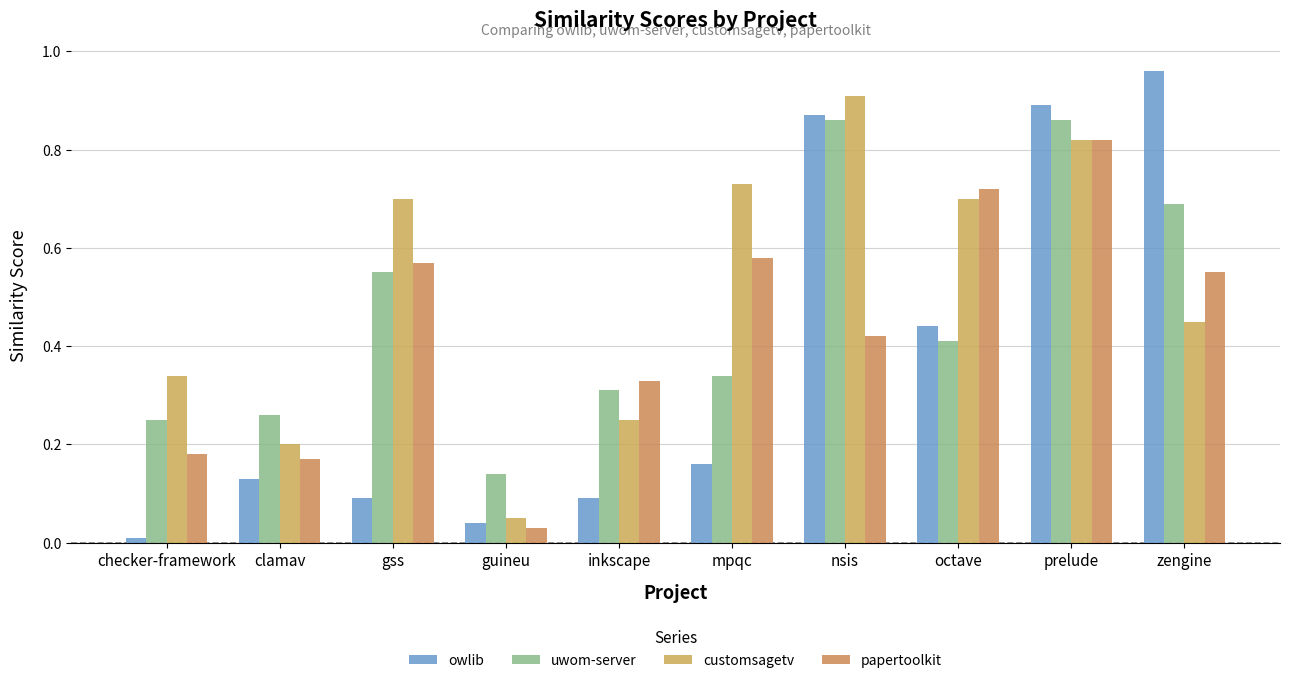

Are the bars grouped side by side (vs. stacked)?

Yes